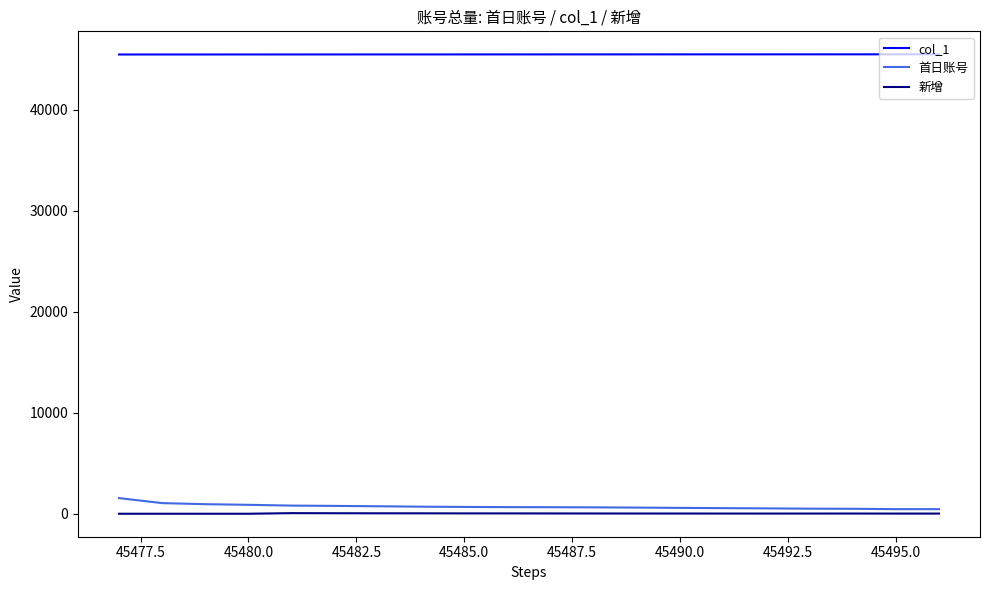

What is the maximum value shown in the chart?

45496.0